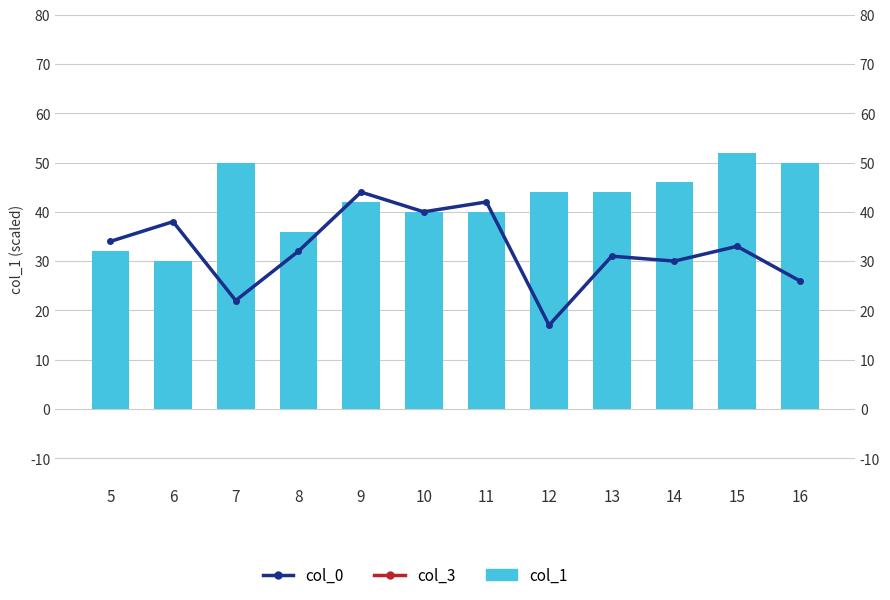

What is the total value across all series at 5?

-185